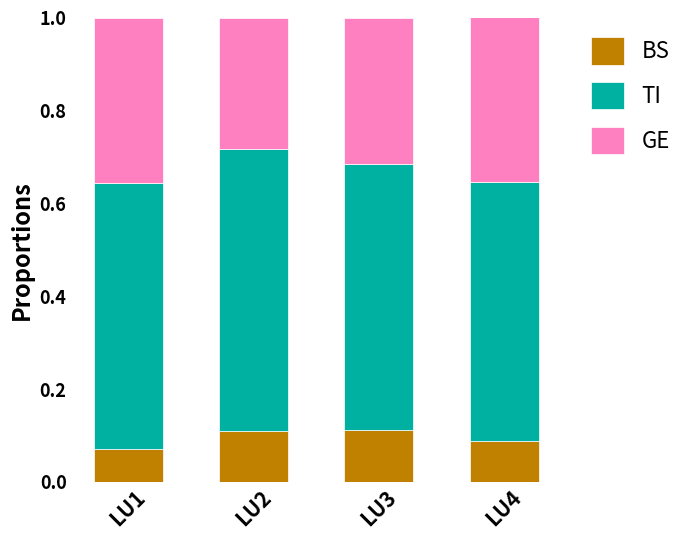

The BS series shows 0.0 at LU1. True or false?

False